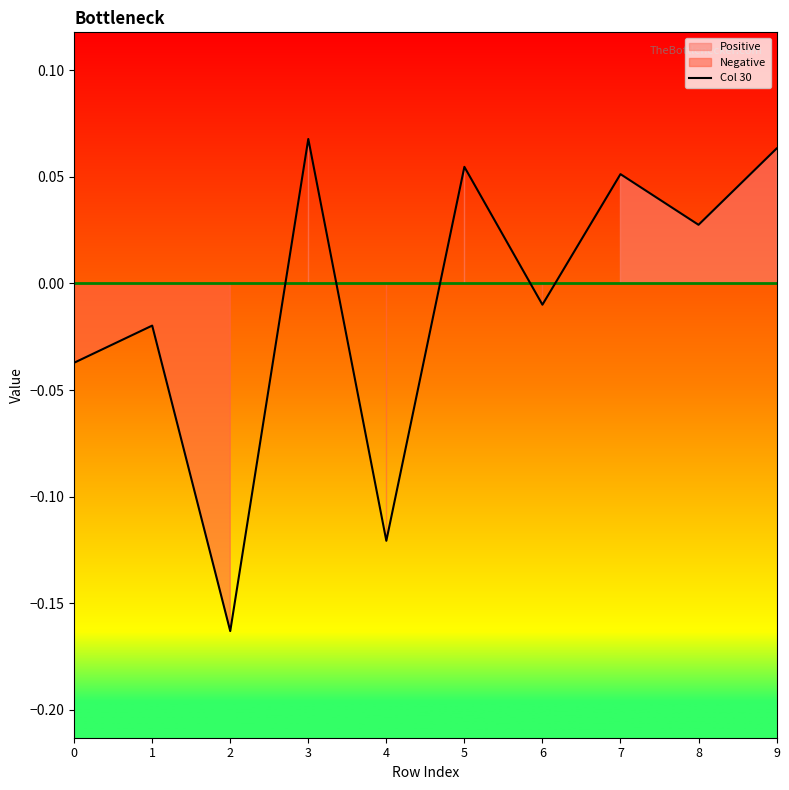

Reading left to right, list all the values displayed in this chart.

-0.0	-0.0	-0.2	0.1	-0.1	0.1	-0.0	0.1	0.0	0.1